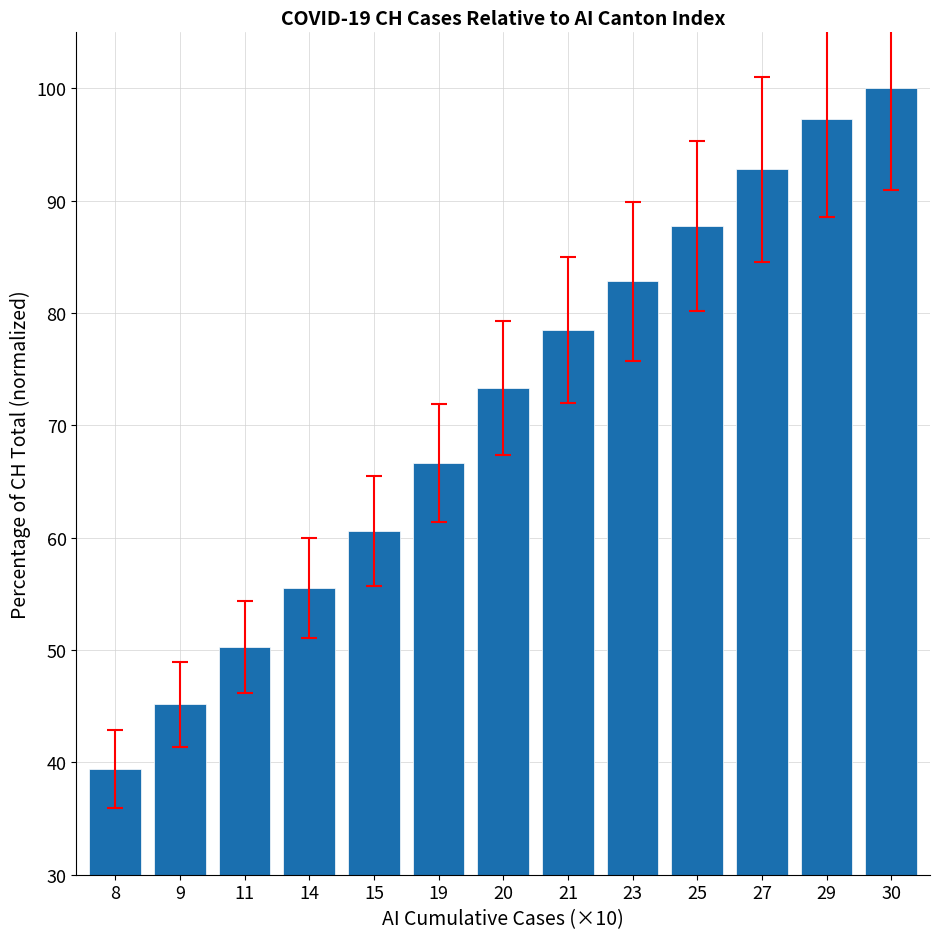

Between 27 and 15, which is larger?

27